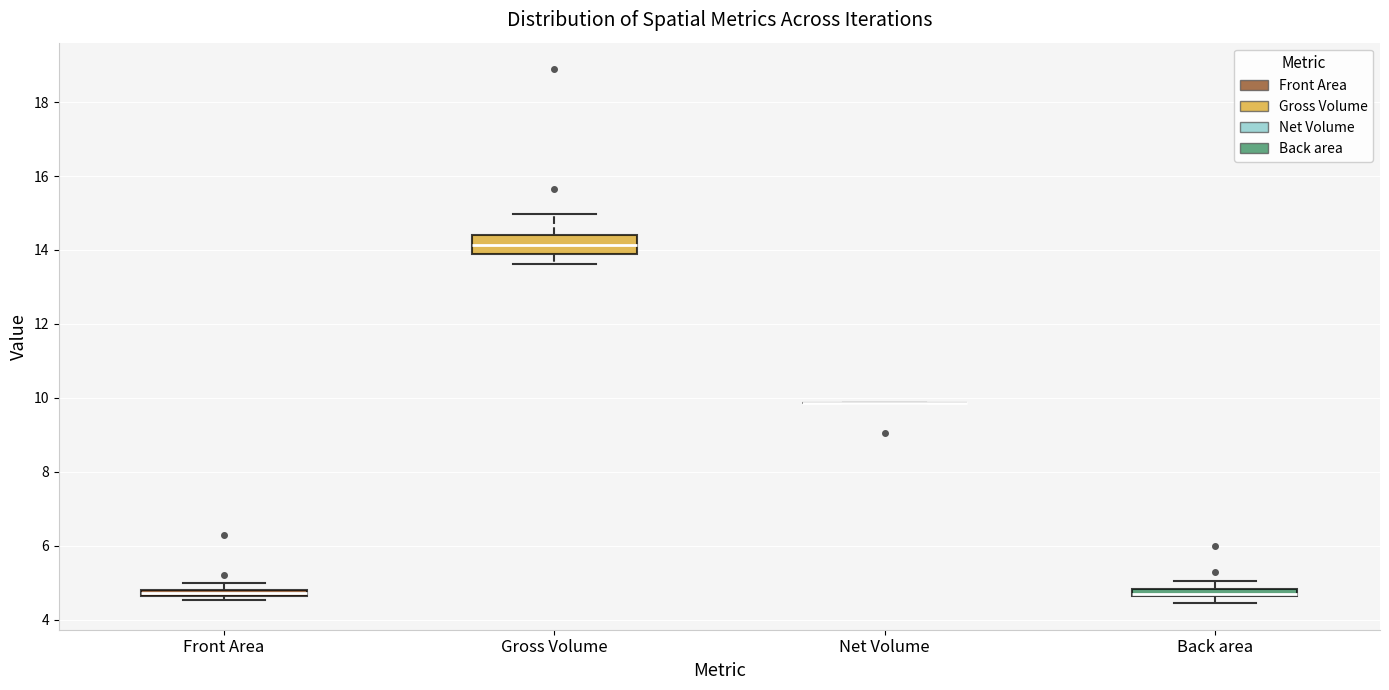

Which box is the tallest, from its lower edge to its upper edge?

Gross Volume